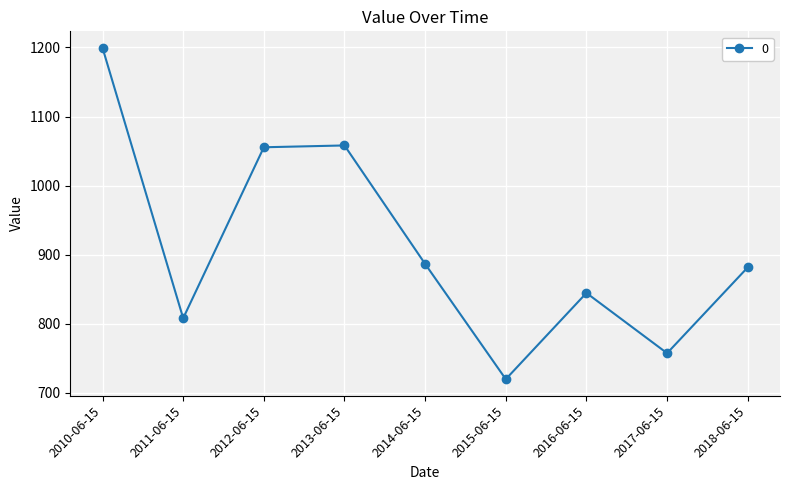

What is the label of the 9th point from the right?

2010-06-15